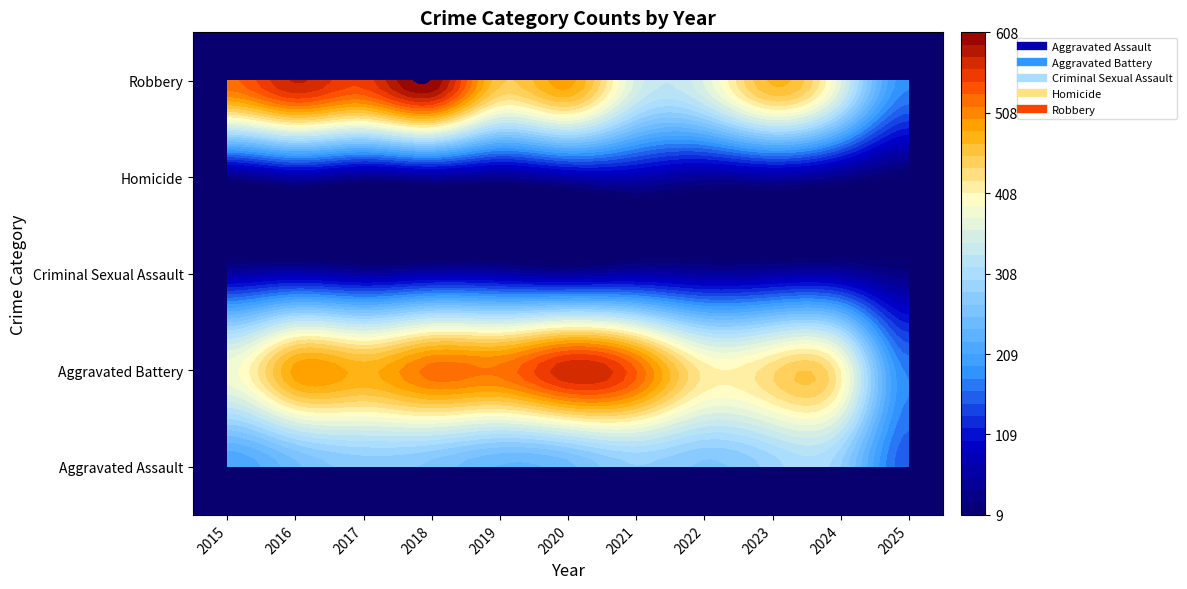

How many series are shown in this chart?

5